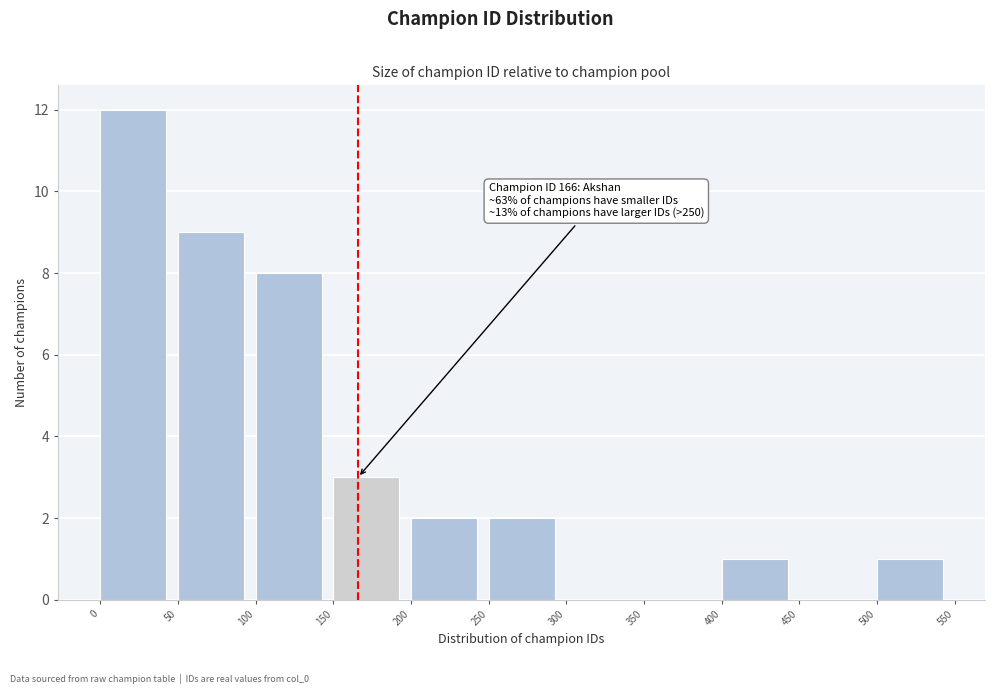

Over which range of the x-axis is the bar tallest?

0 to 50